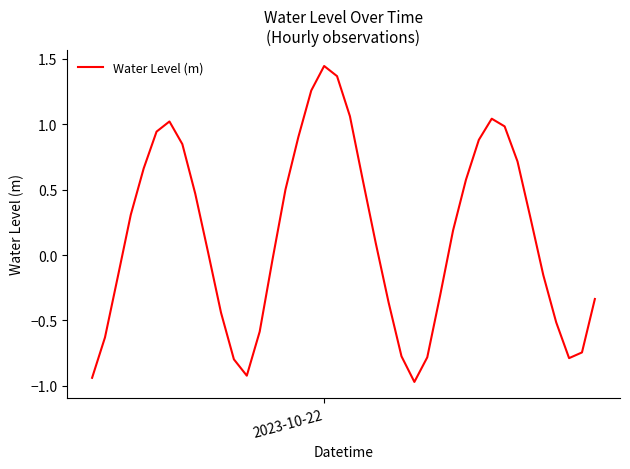

What is the difference between the maximum and minimum values?

2.4